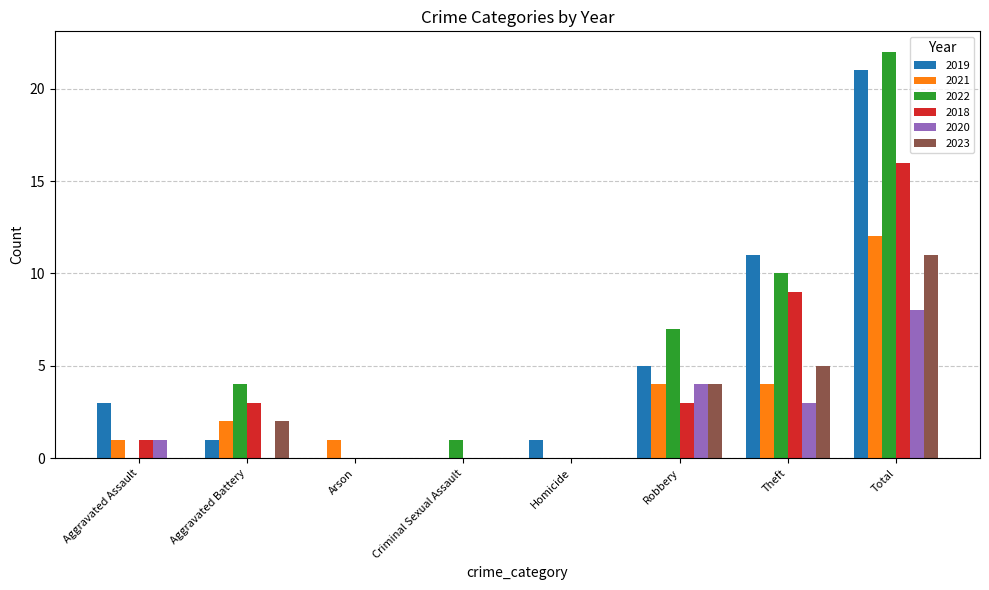

Which series has the largest total across all categories?

2022